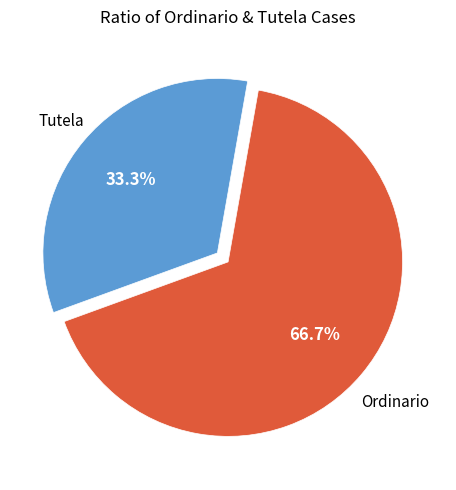

How many segments does this pie chart have?

2